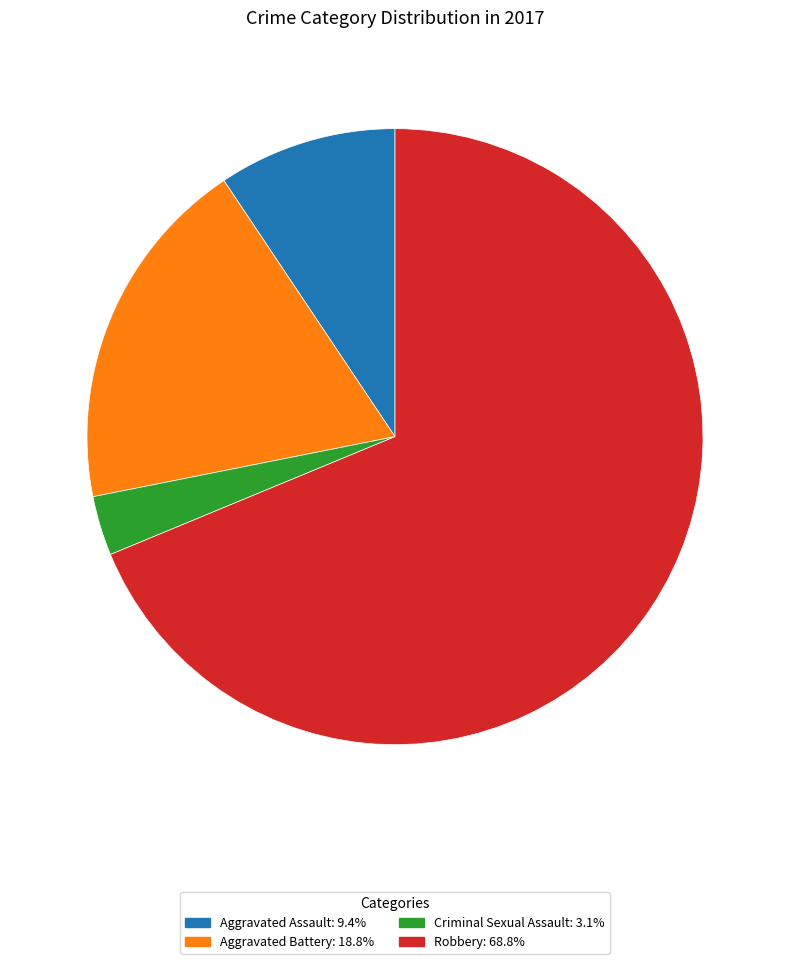

Is the sum of Aggravated Assault and Robbery greater than half?

Yes